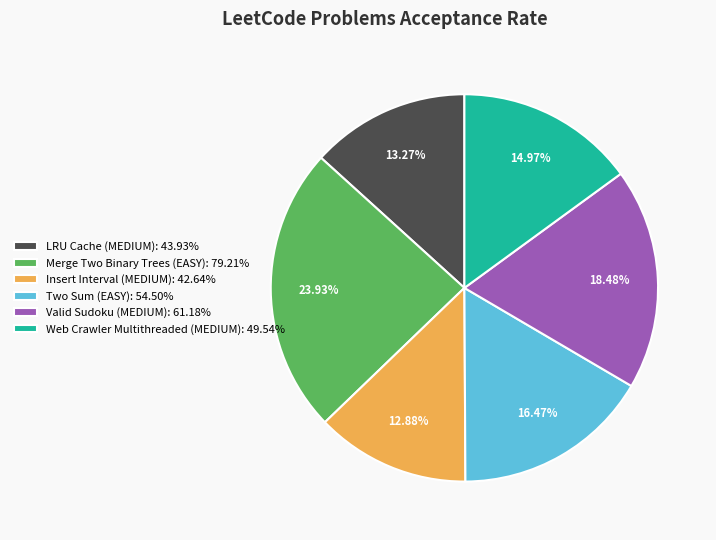

Combined, do Insert Interval (MEDIUM): 42.64% and Merge Two Binary Trees (EASY): 79.21% account for over 50%?

No